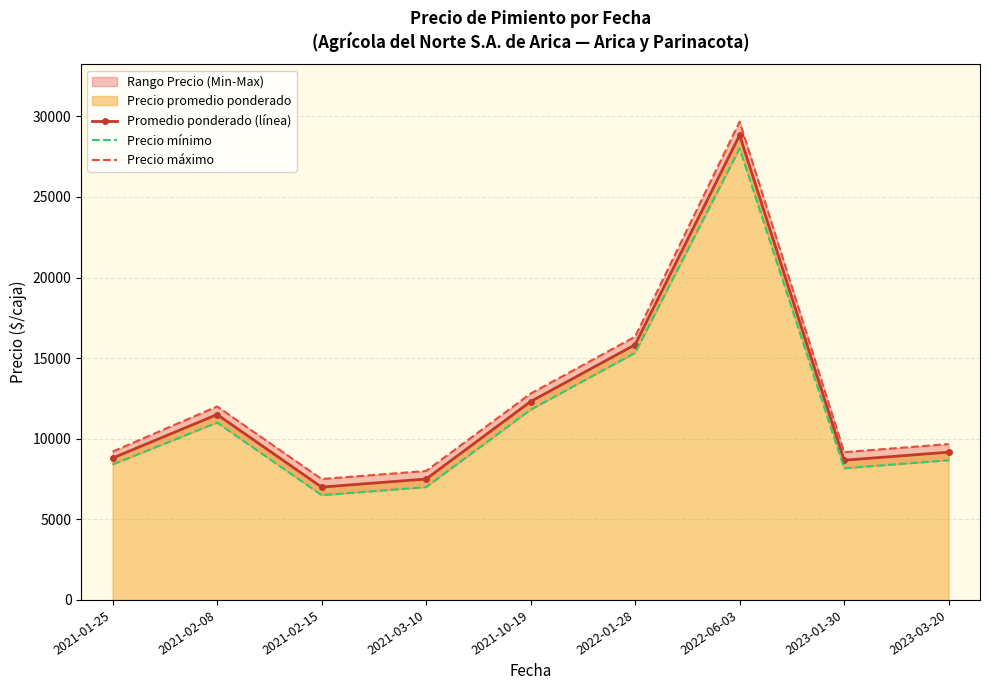

What is the value of the Promedio ponderado (línea) point at the 3rd from the left?

7000.0